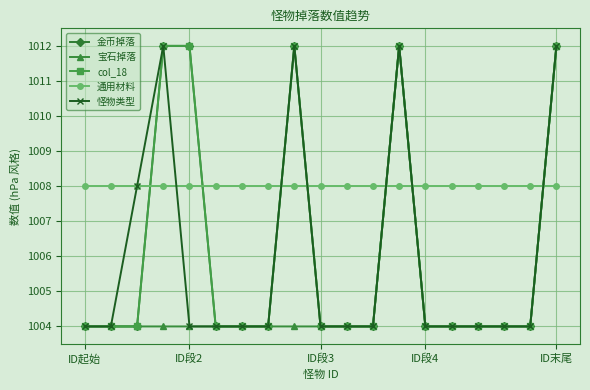

Does the chart have visible grid lines?

Yes